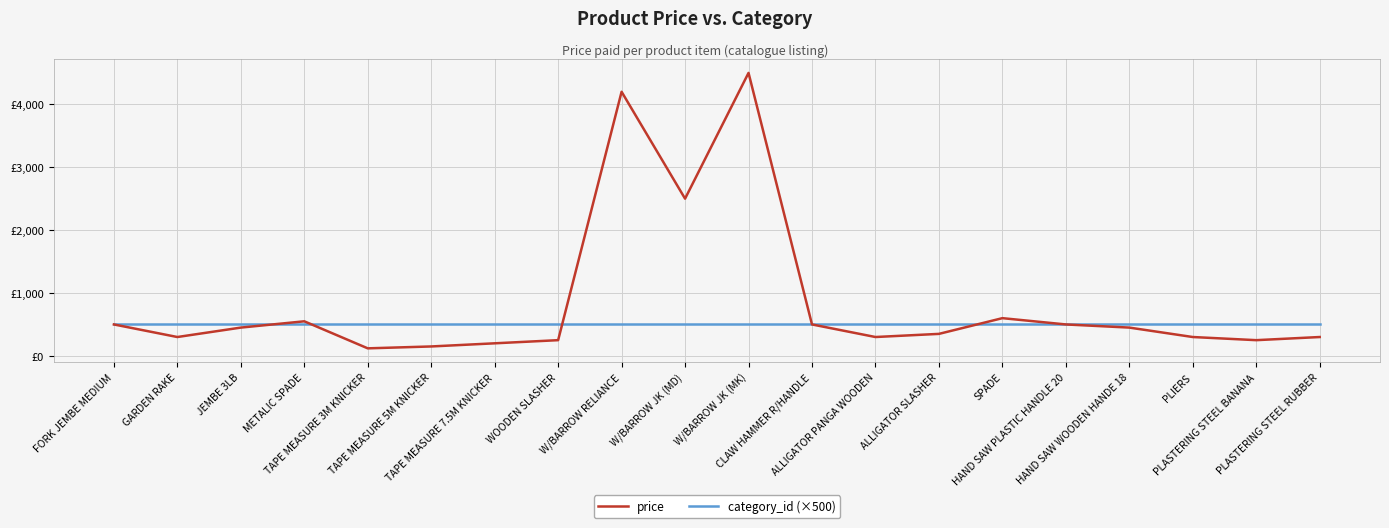

In price, how many points are higher than both neighbors (excluding endpoints)?

4